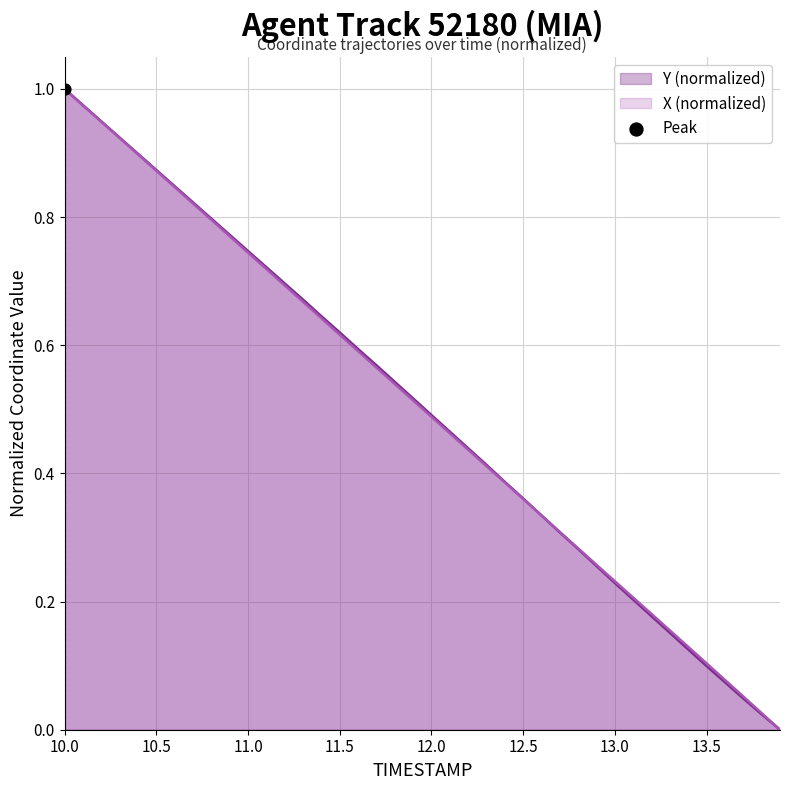

At how many categories does at least one series exceed 0?

39